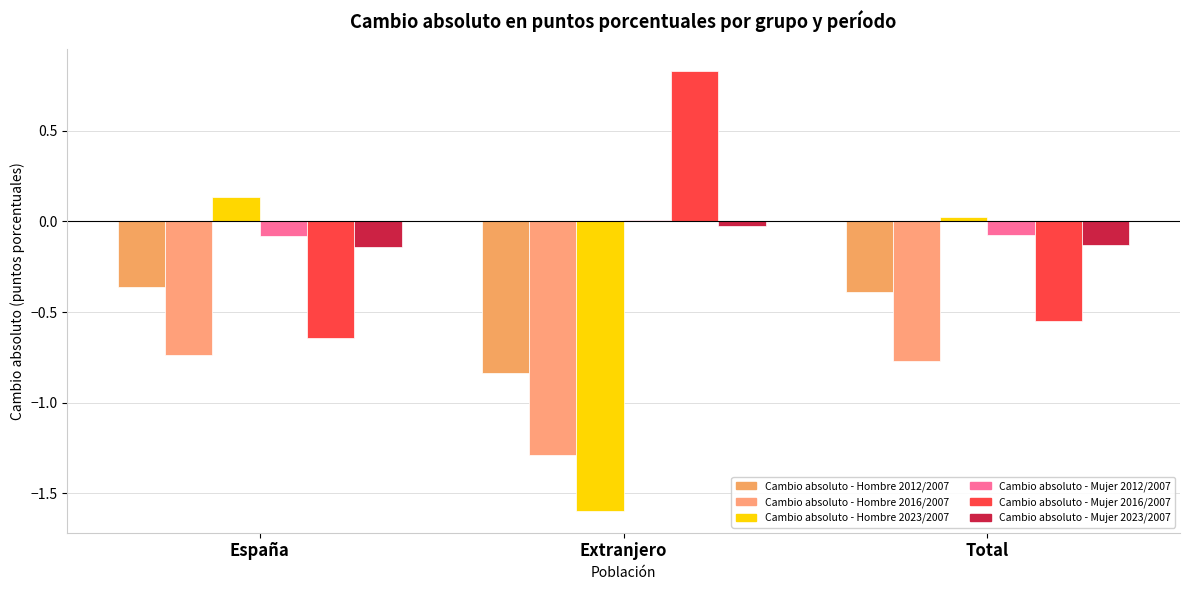

How many data points does each series have?

3